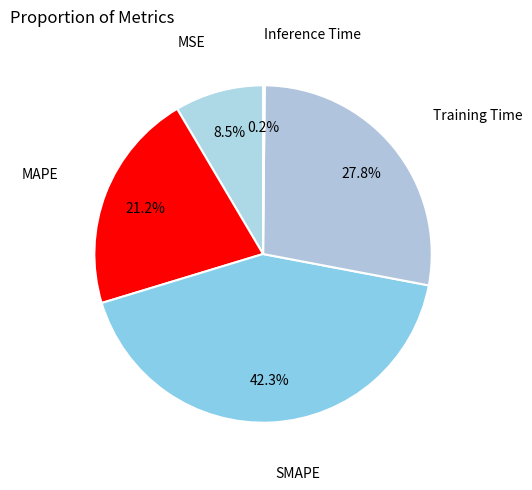

What percentage do SMAPE and Training Time together represent?

70.1%